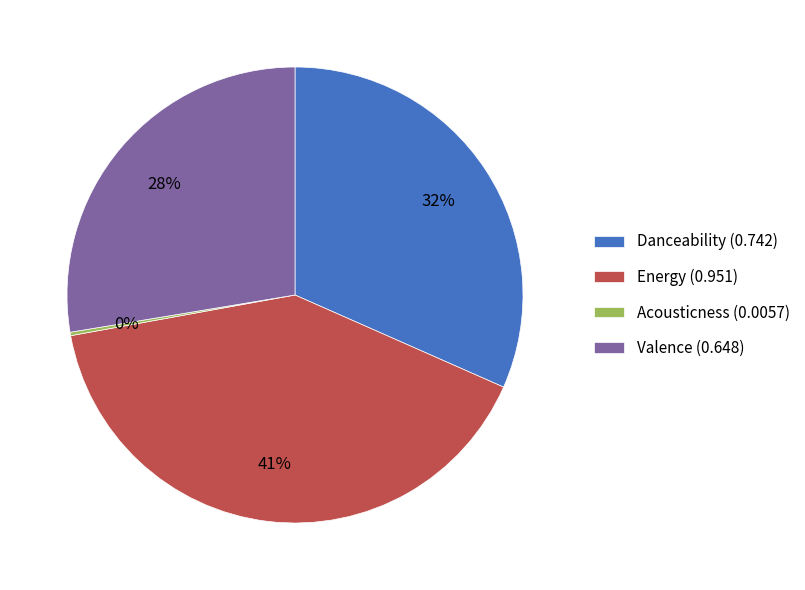

To the nearest percent, what is the combined percentage of Energy (0.951) and Valence (0.648)?

68%